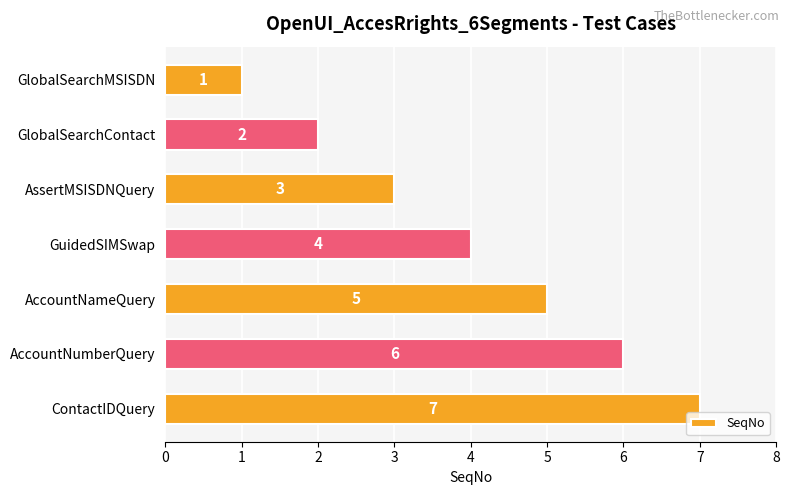

What is the difference between the maximum and minimum values?

6